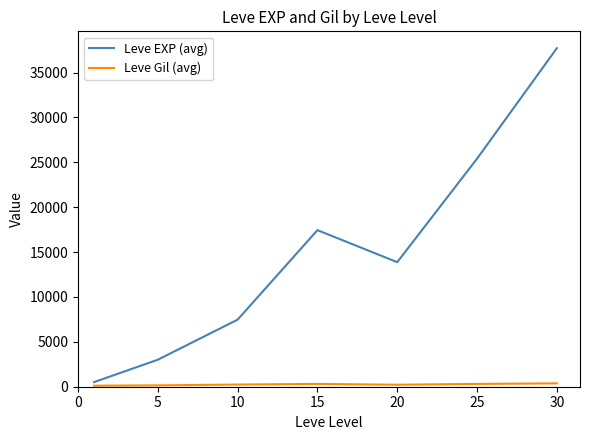

What is the difference between the second highest and minimum values in the Leve EXP (avg) series?

24899.8